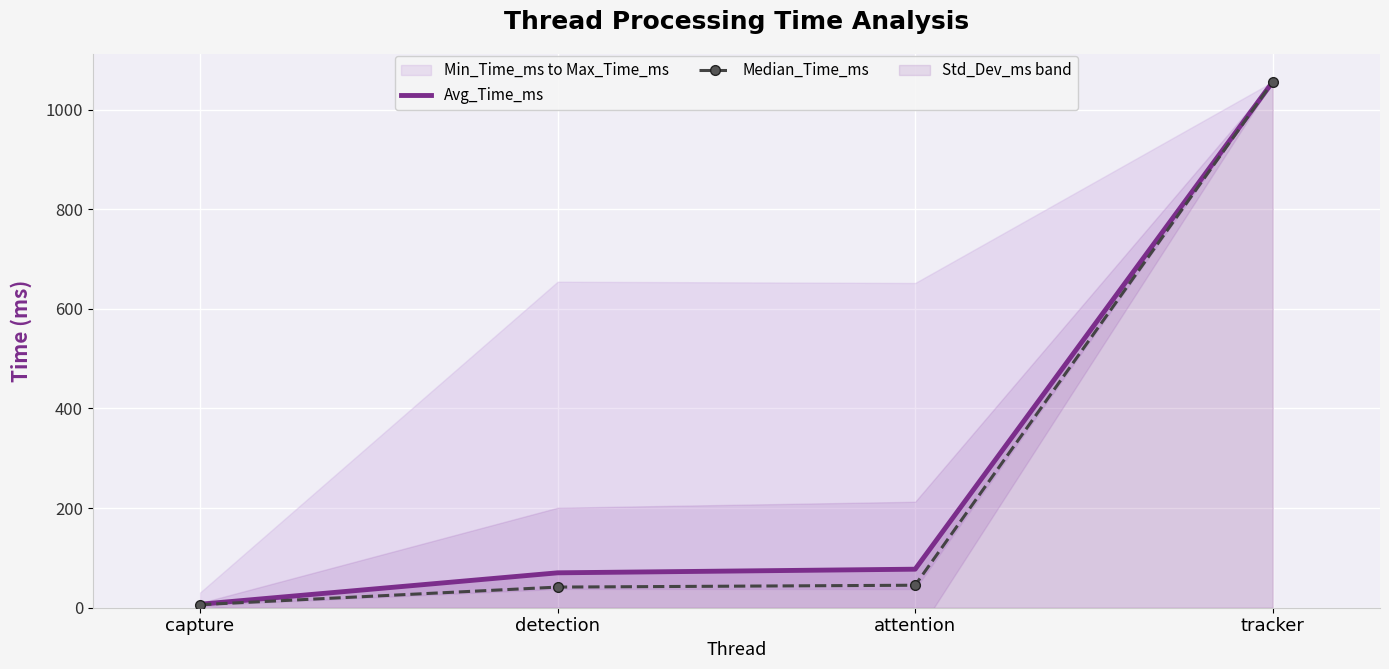

Reading left to right, transcribe all the data shown in this chart.

Avg_Time_ms: capture=7.0	detection=70.1	attention=77.4	tracker=1055.8
Median_Time_ms: capture=6.1	detection=41.4	attention=45.2	tracker=1055.8